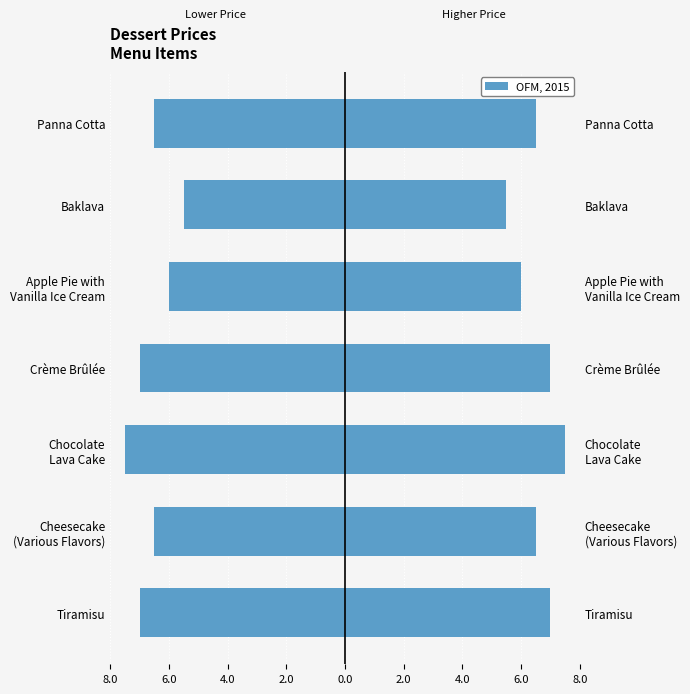

Reading left to right, list all the values displayed in this chart.

Price (left): -7.0	-6.5	-7.5	-7.0	-6.0	-5.5	-6.5
Price: 7.0	6.5	7.5	7.0	6.0	5.5	6.5